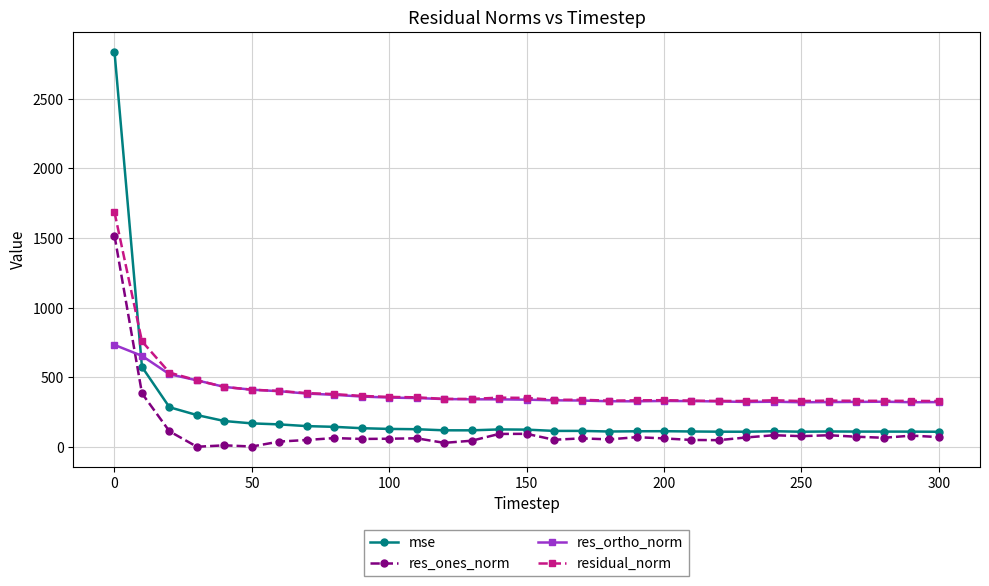

How many series are shown in this chart?

4